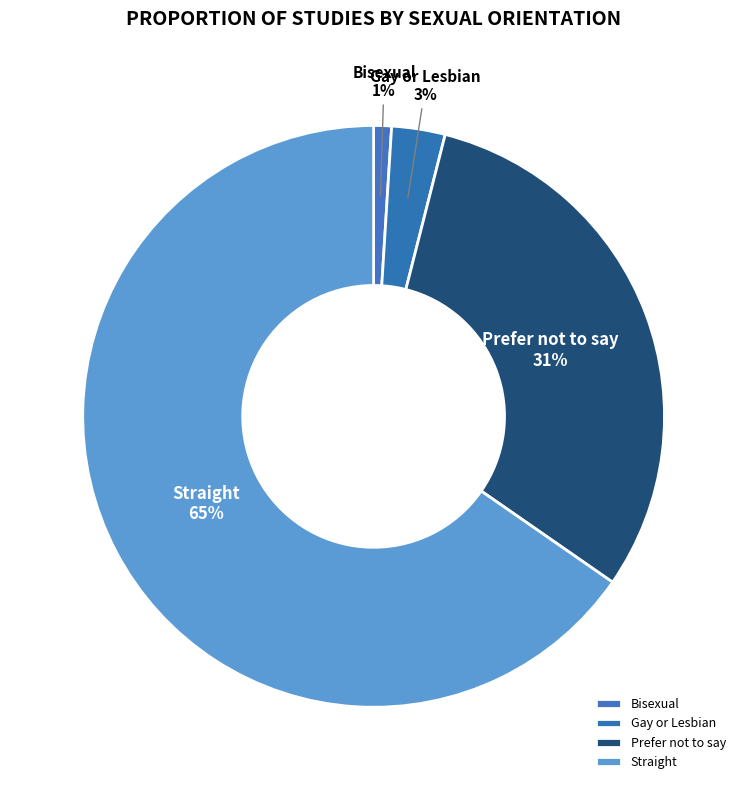

Which slice is the largest?

Straight